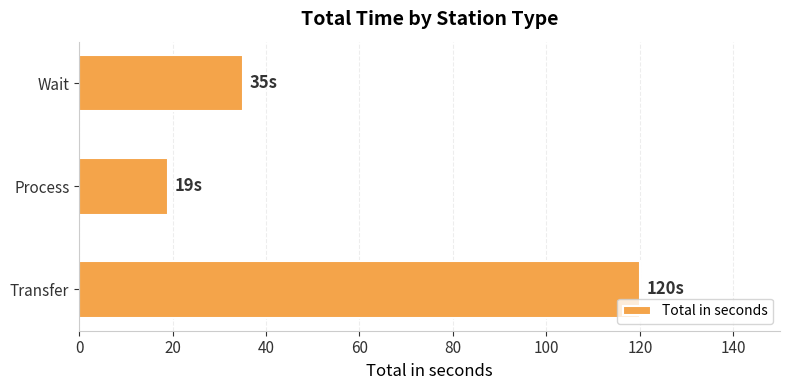

What is the sum of the values at Process and Transfer?

139